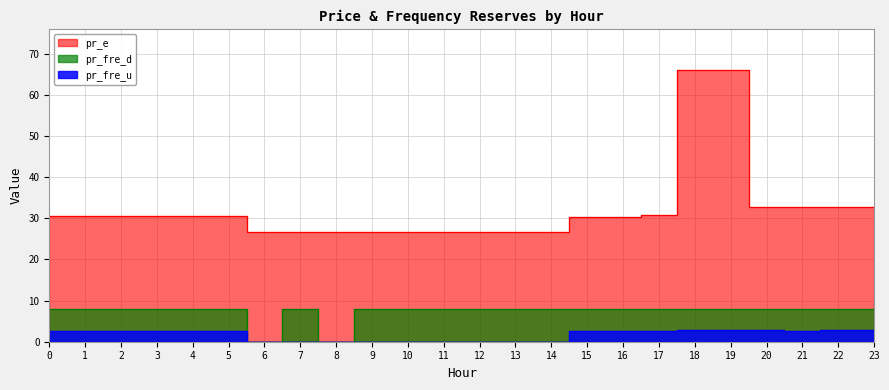

True or false: pr_fre_u has a value of 0.0 at 12.

True